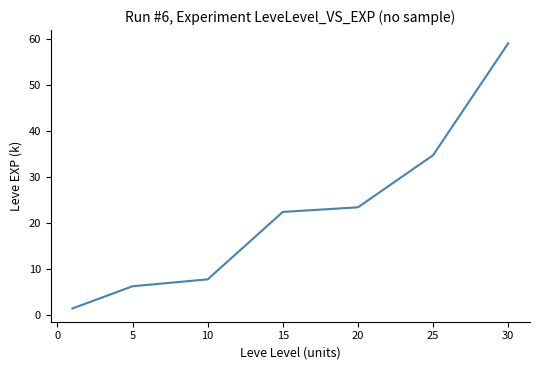

What is the sum of all values?

154.5